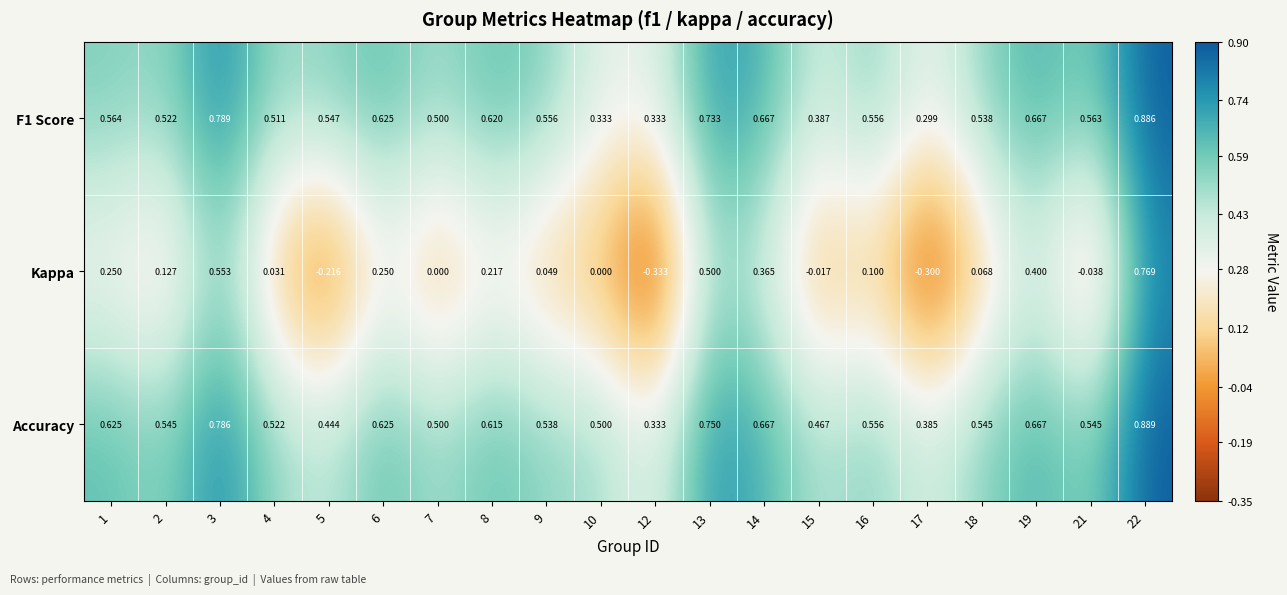

Between 6 and 7, which series saw the biggest shift?

Kappa